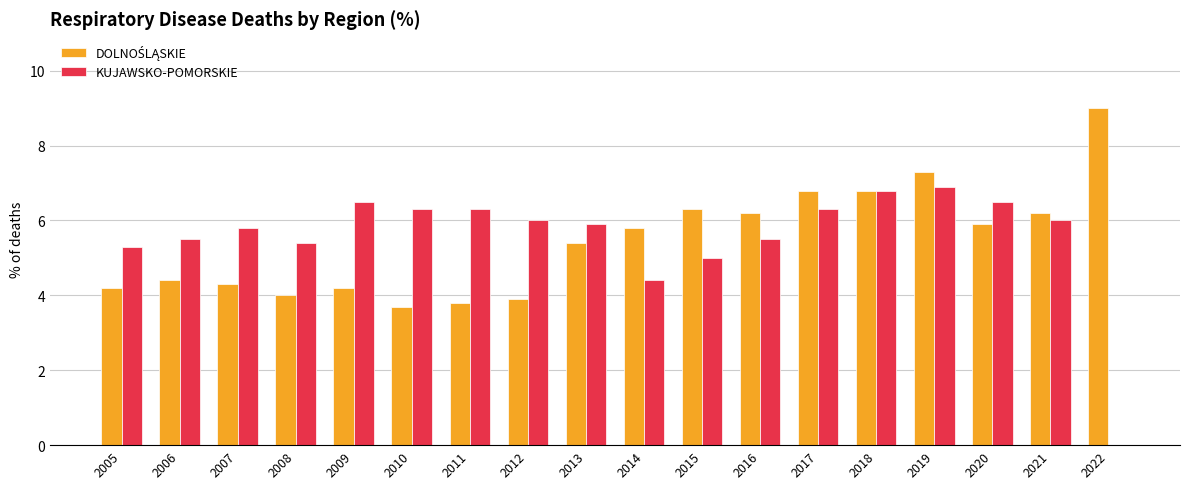

What is the greatest value displayed?

9.0